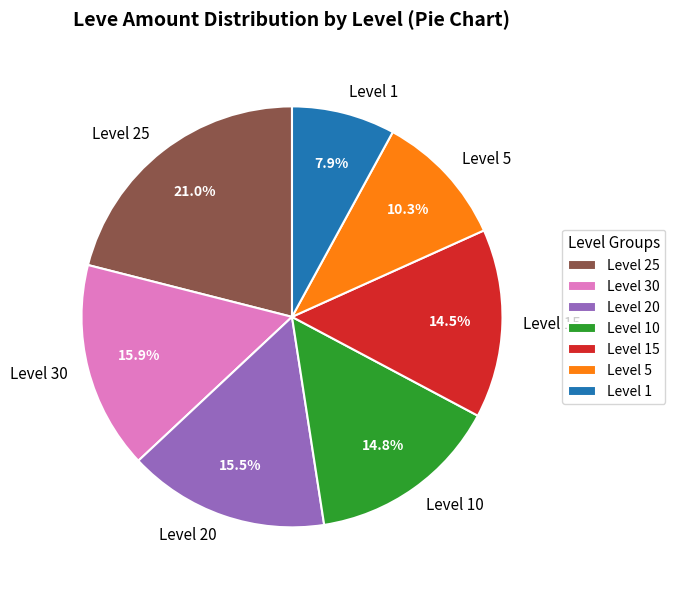

Approximately how many times larger is the value at Level 1 compared to Level 5?

0.8